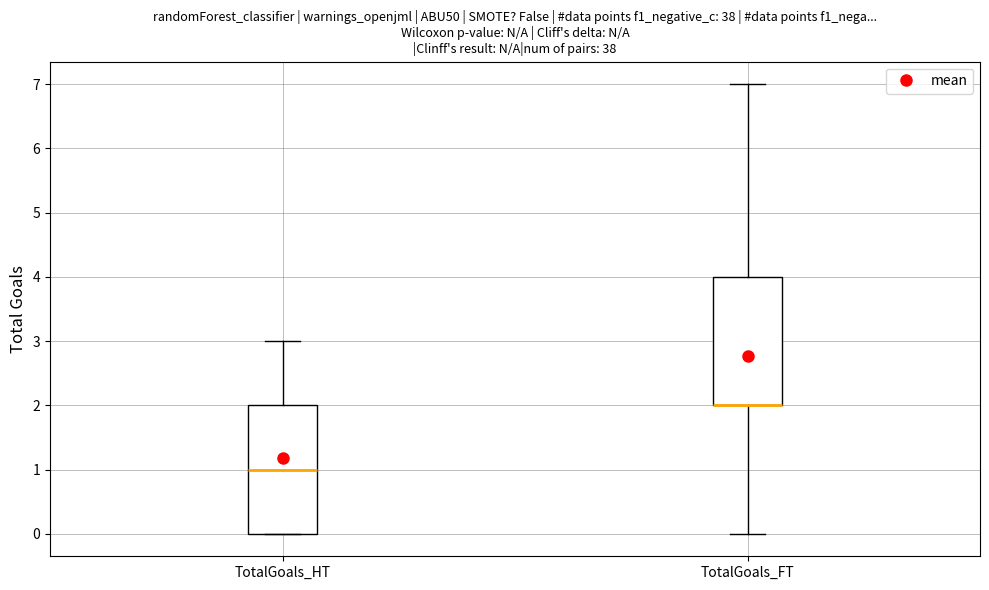

Reading left to right, transcribe this box plot: for each box, give where its median line is, the range the box spans, and where its two whiskers end, as read against the y-axis. The values are not printed on the chart, so give them approximately, as read against the axis.

TotalGoals_HT: median 1, box 0 to 2, whiskers 0 to 3
TotalGoals_FT: median 2 (drawn on the box's lower edge), box 2 to 4, whiskers 0 to 7